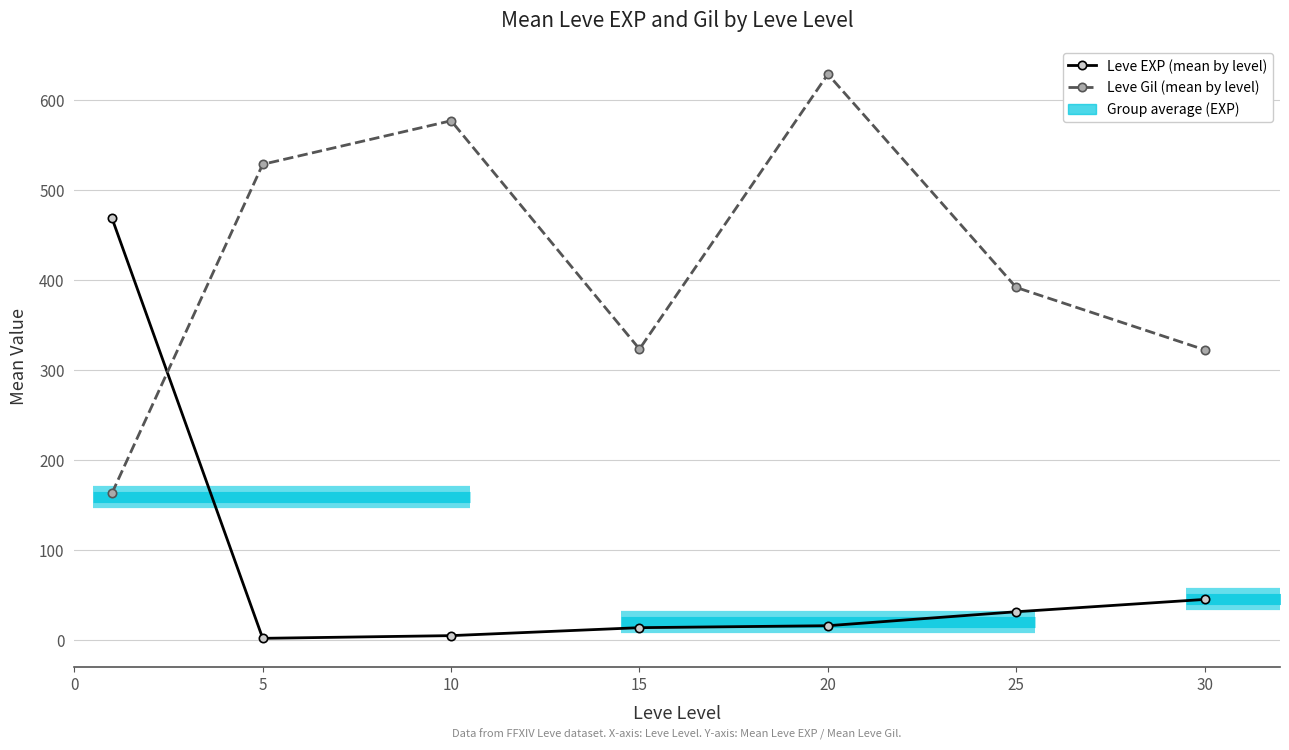

What is the total value across all series at 30?

368.0